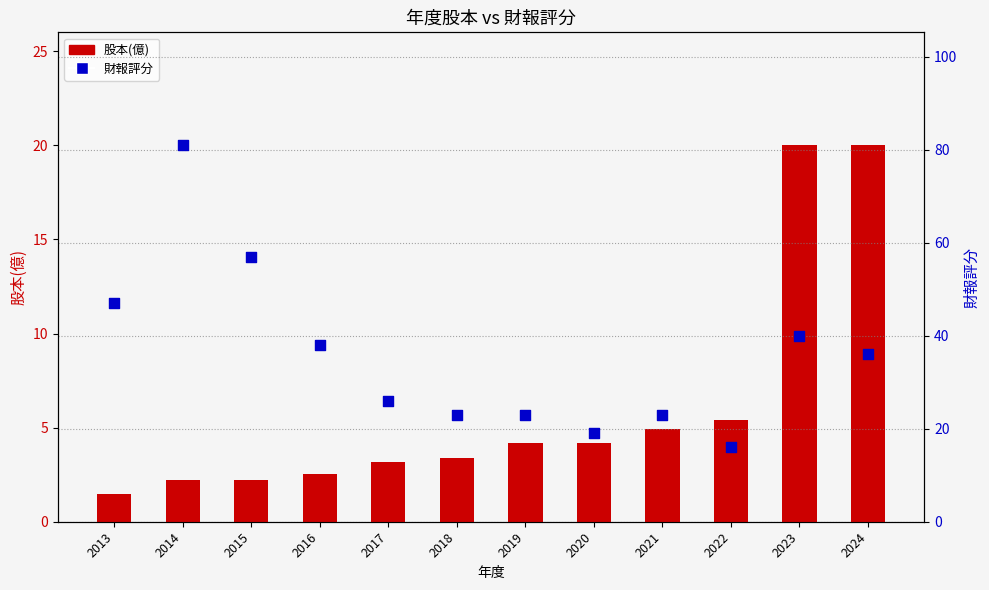

Which series has the largest total across all categories?

財報評分